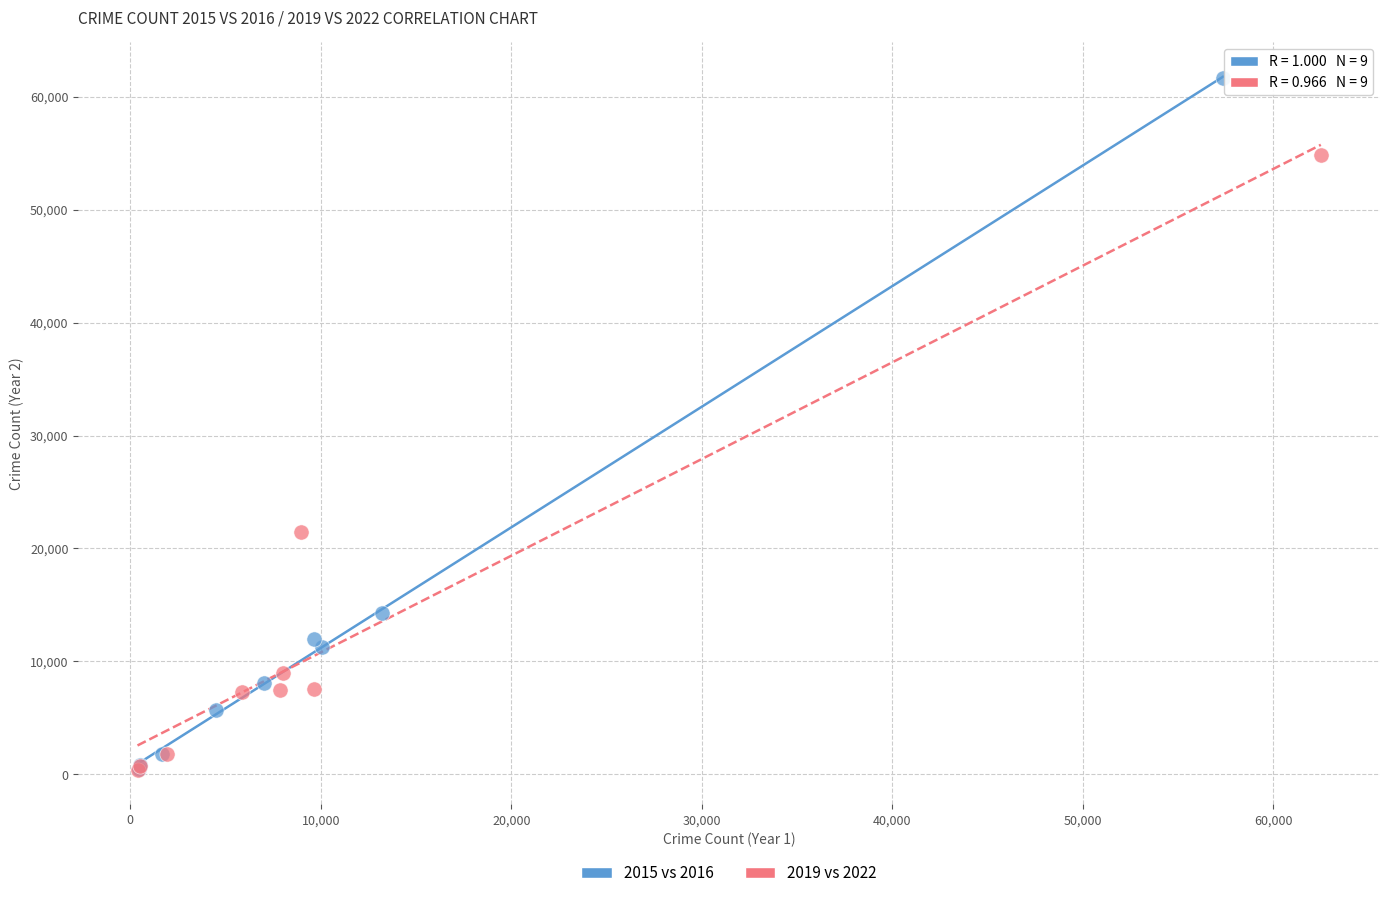

What are all the series names shown in the legend?

2015 vs 2016, 2019 vs 2022